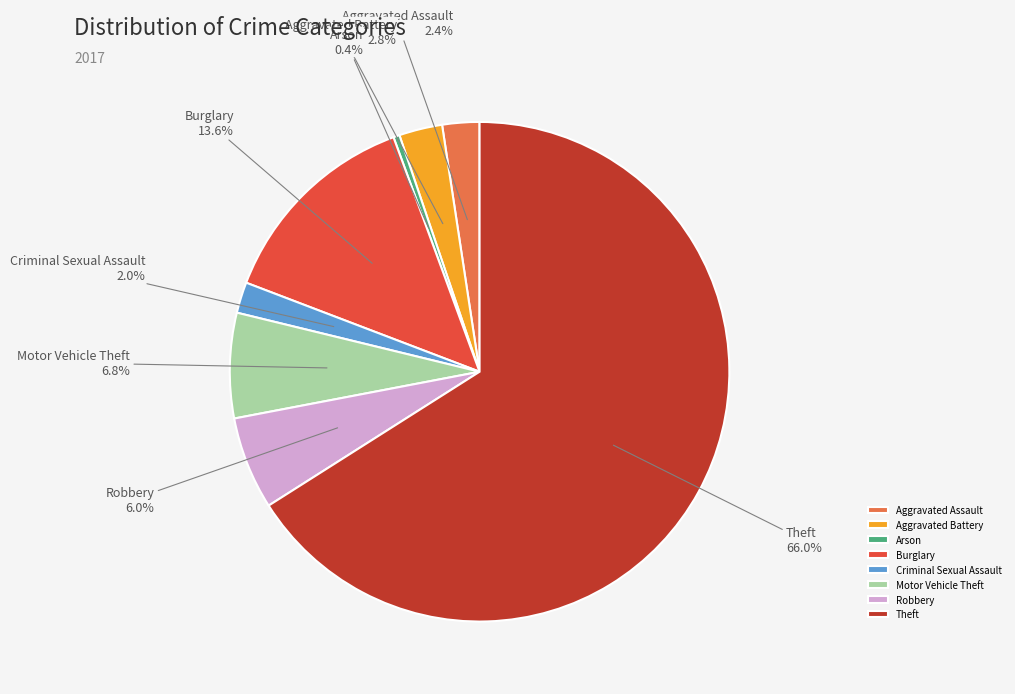

What percentage do Criminal Sexual Assault and Theft together represent?

68.0%